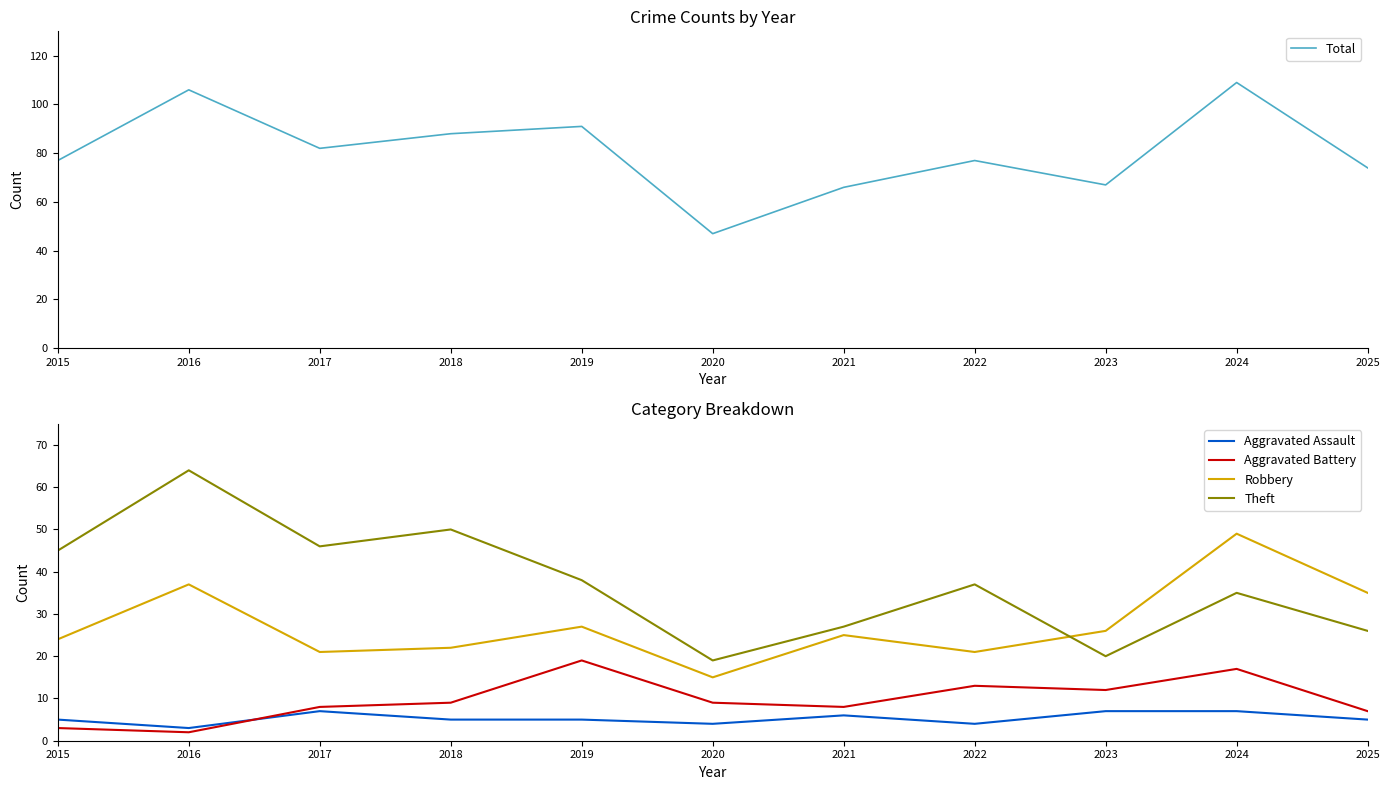

The Aggravated Battery series shows 4 at 2021. True or false?

False